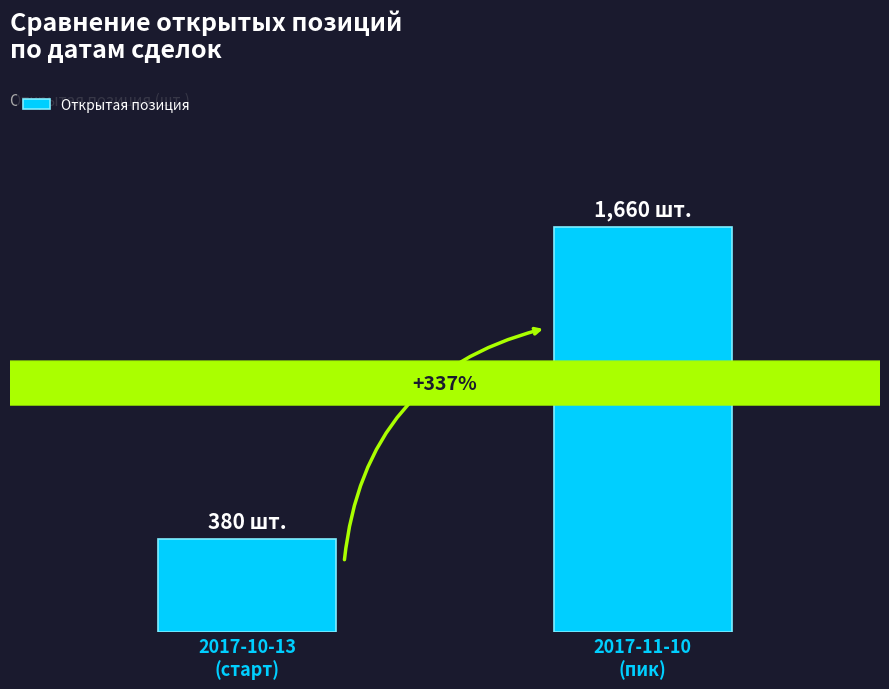

Are the bars horizontal?

No